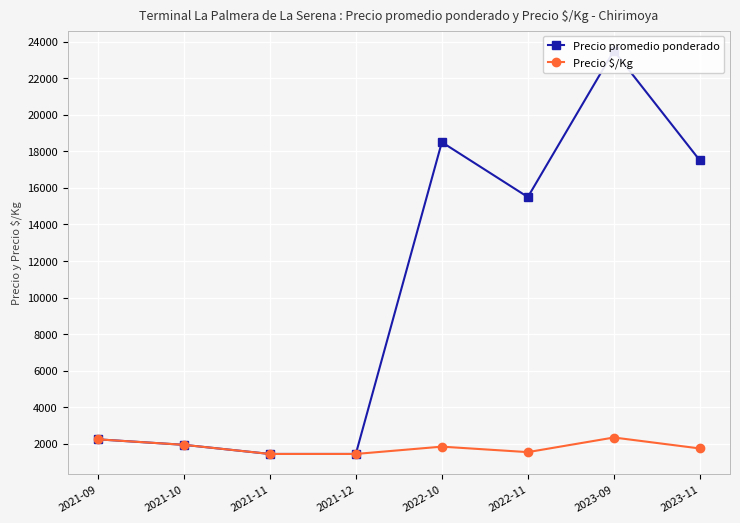

What are all the series names shown in the legend?

Precio promedio ponderado, Precio $/Kg